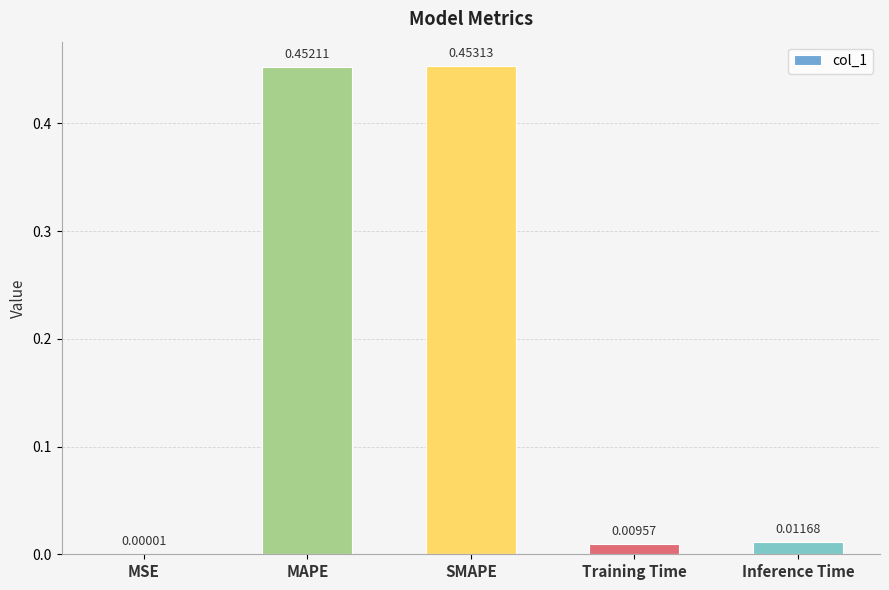

At which label is the value closest to 0?

MSE